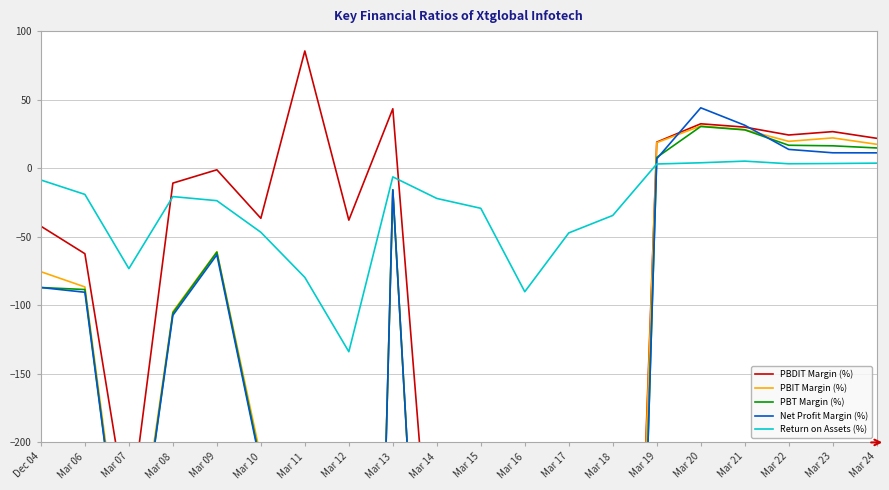

Between Mar 09 and Dec 04, which is larger?

Mar 09